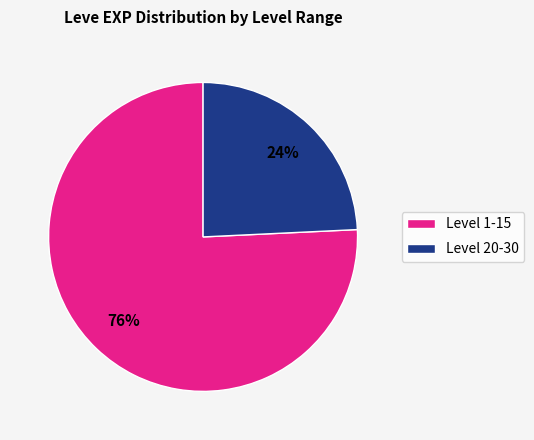

The Level 1-15 slice represents 76% of the pie. True or false?

True